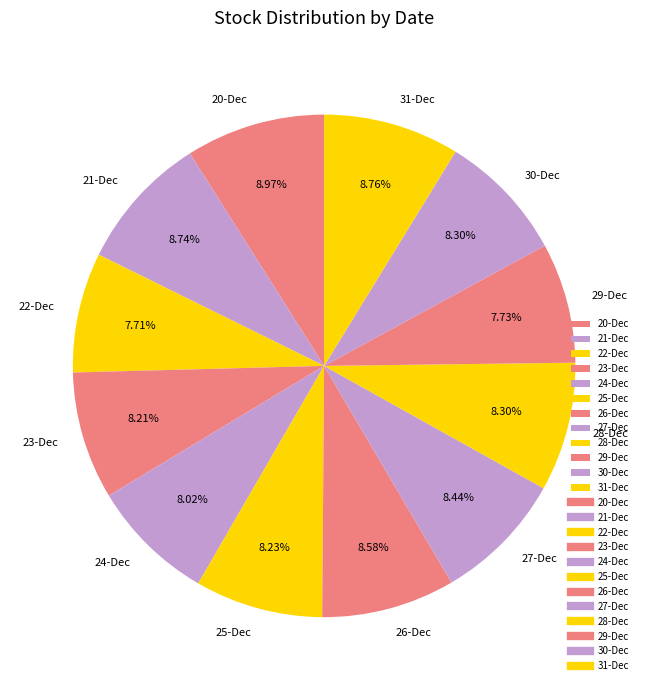

Approximately how many times larger is the value at 24-Dec compared to 28-Dec?

1.0